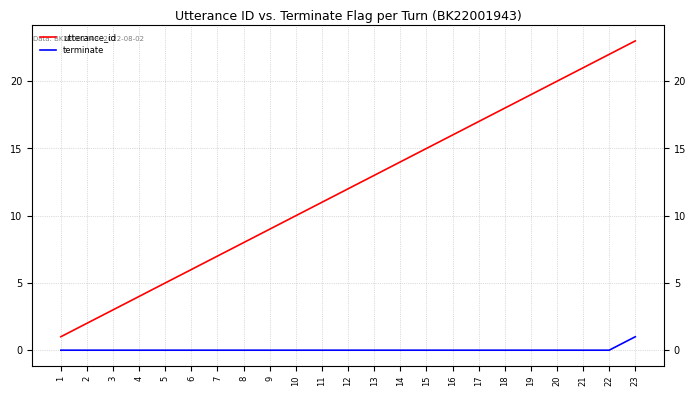

Which series changed the most between 6 and 15?

utterance_id